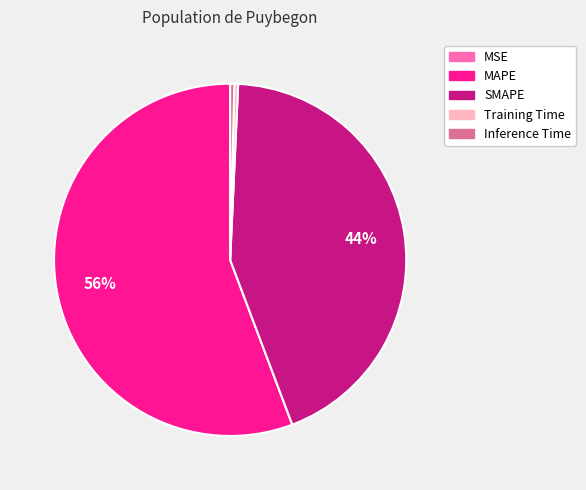

Is it true that MAPE is 42% of the pie?

False